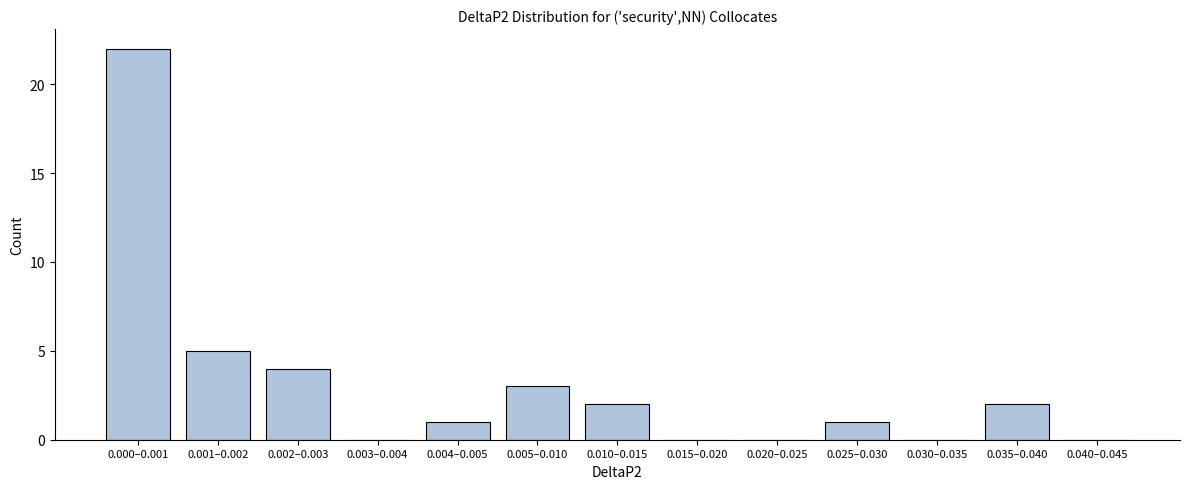

Reading left to right, list all the values displayed in this chart.

0.000–0.001=22	0.001–0.002=5	0.002–0.003=4	0.003–0.004=0	0.004–0.005=1	0.005–0.010=3	0.010–0.015=2	0.015–0.020=0	0.020–0.025=0	0.025–0.030=1	0.030–0.035=0	0.035–0.040=2	0.040–0.045=0